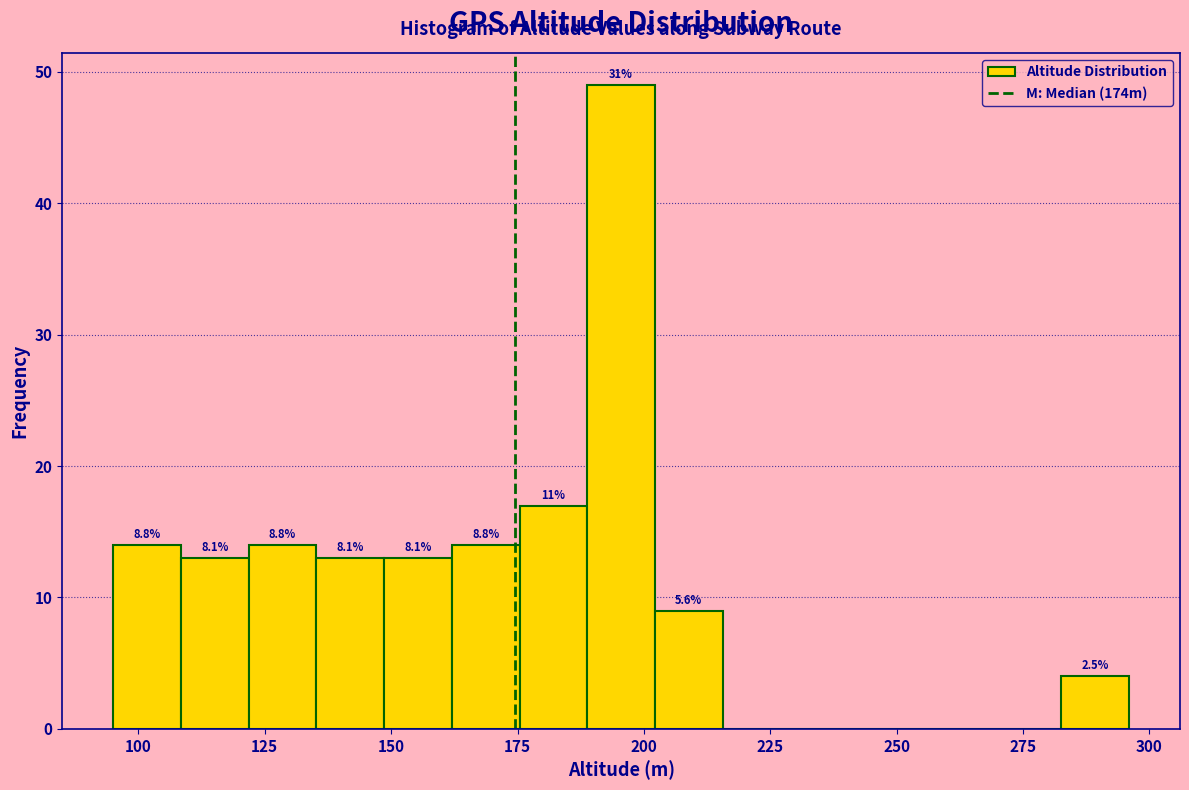

Read against the x-axis, roughly where is the centre of the tallest bar?

195